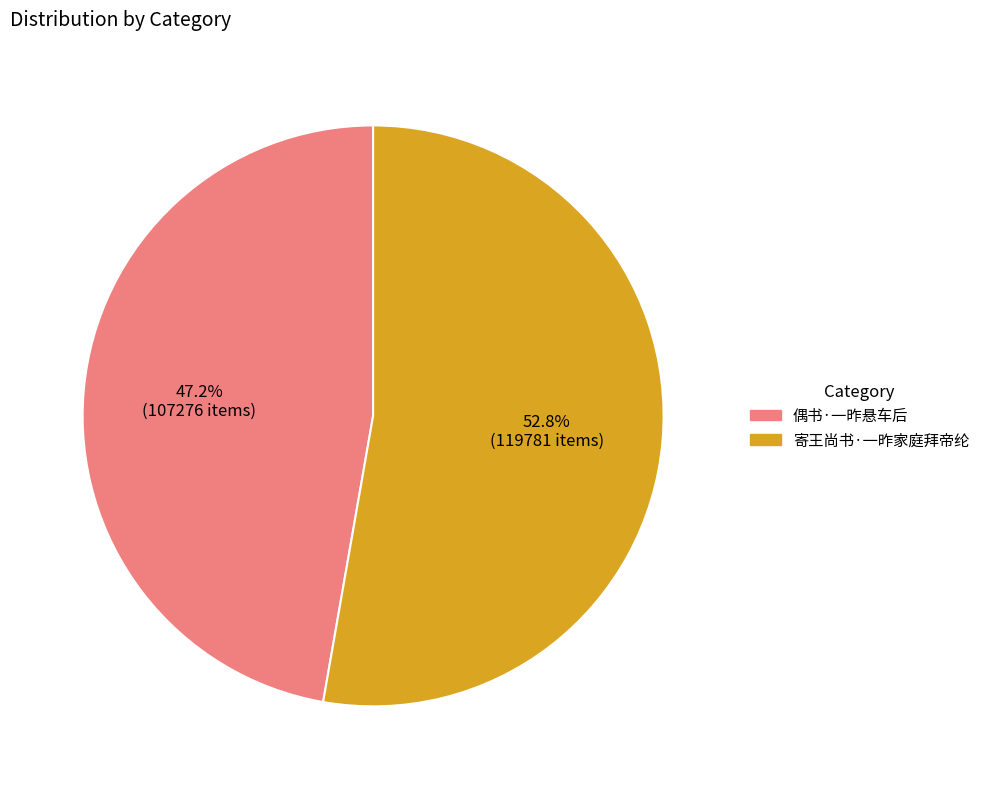

What percentage is the 偶书·一昨悬车后 slice, to the nearest percent?

47%